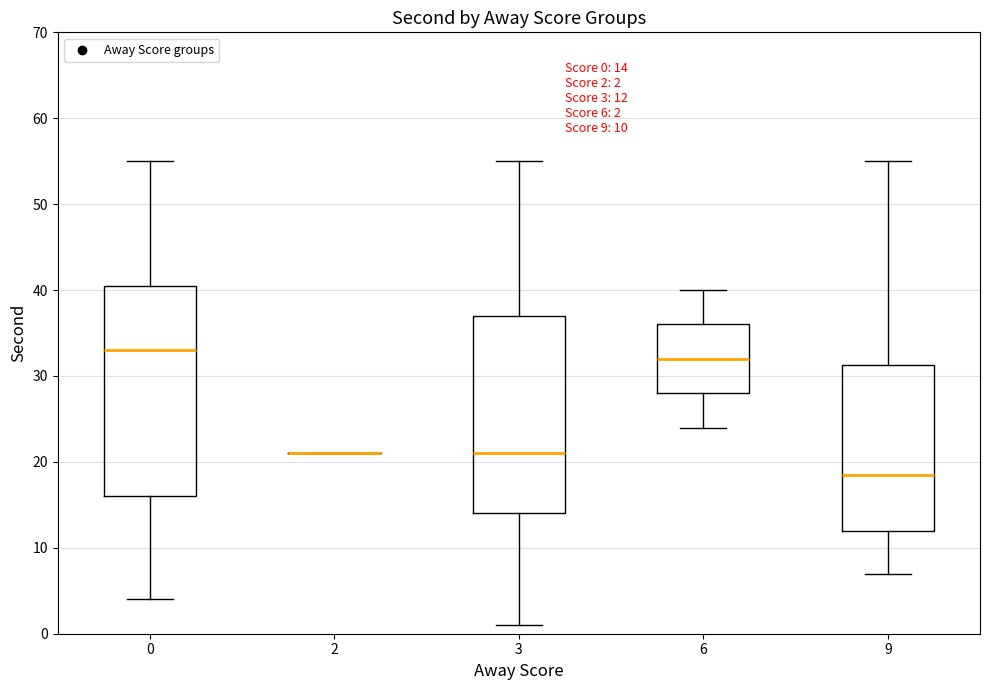

Comparing the boxes themselves (not the whiskers), which one is the tallest?

0